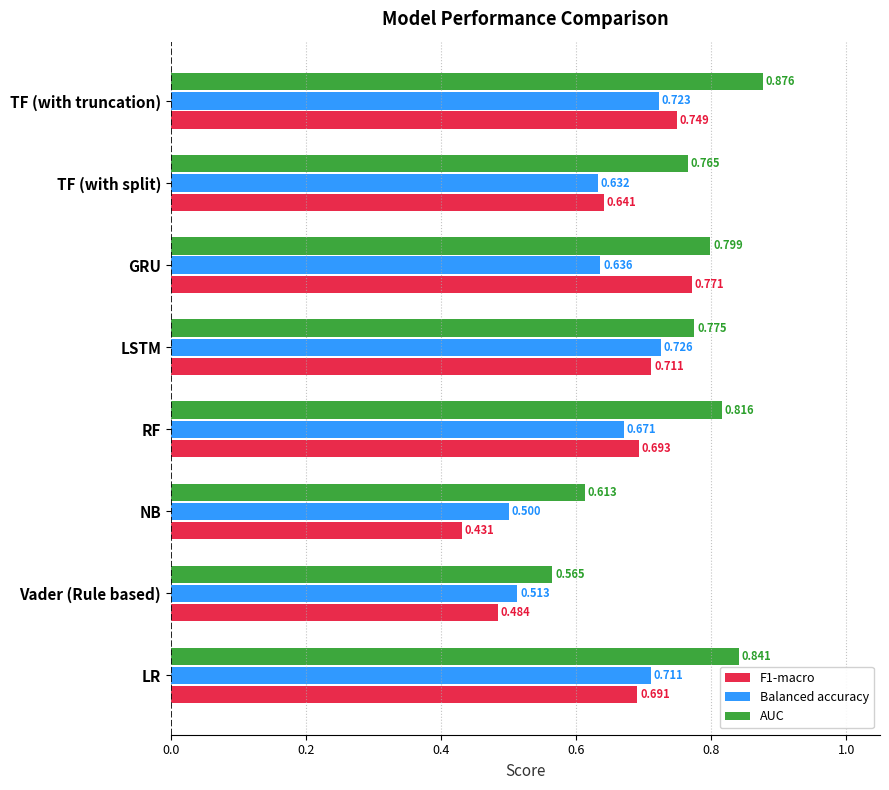

Which series has the largest total across all categories?

AUC